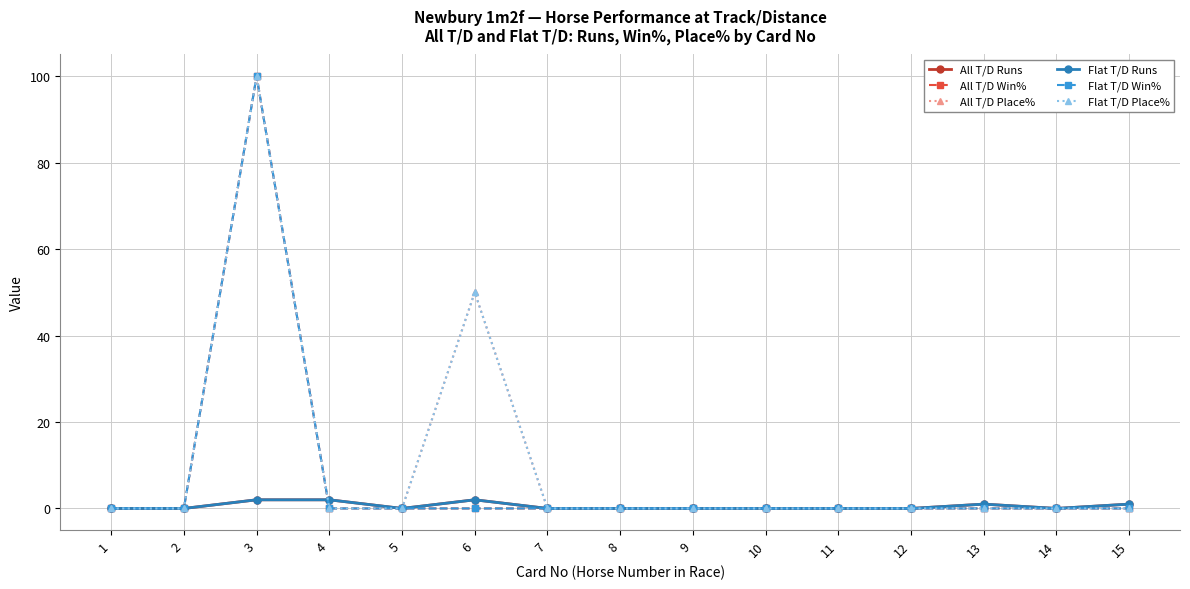

Rank the series at 7 from lowest to highest value.

All T/D Runs, All T/D Win%, All T/D Place%, Flat T/D Runs, Flat T/D Win%, Flat T/D Place%